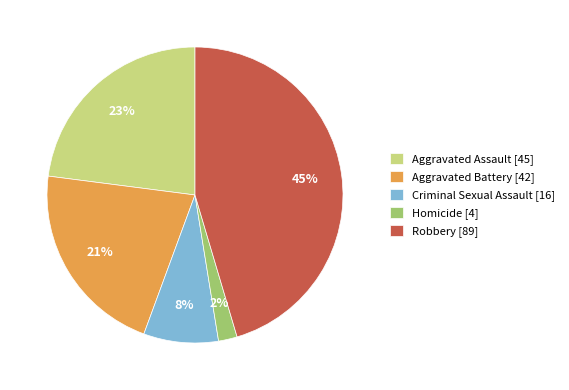

What percentage is the Criminal Sexual Assault slice, to the nearest percent?

8%